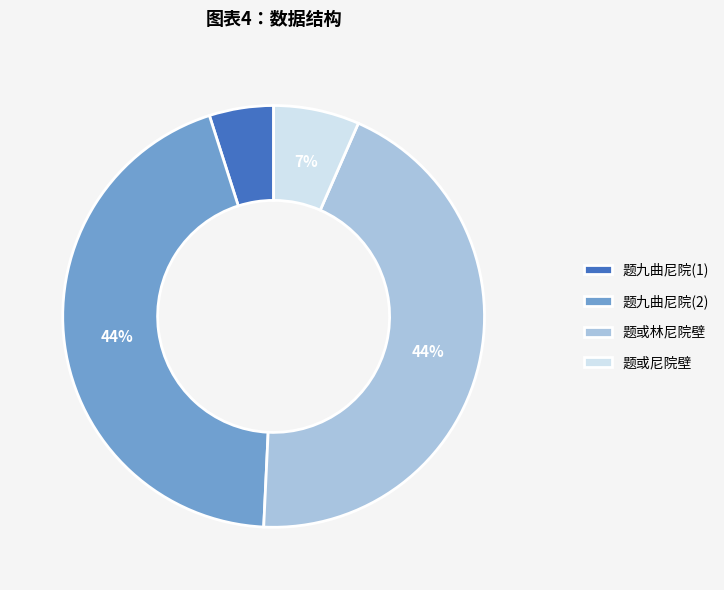

Which category has the smallest portion of the pie?

题九曲尼院(1)